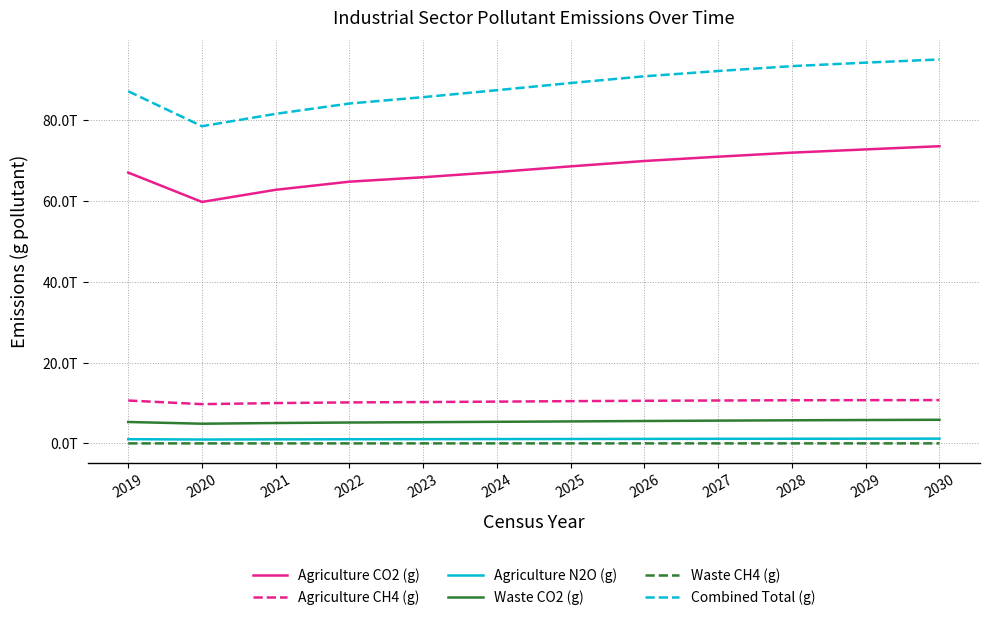

Does the chart have visible grid lines?

Yes